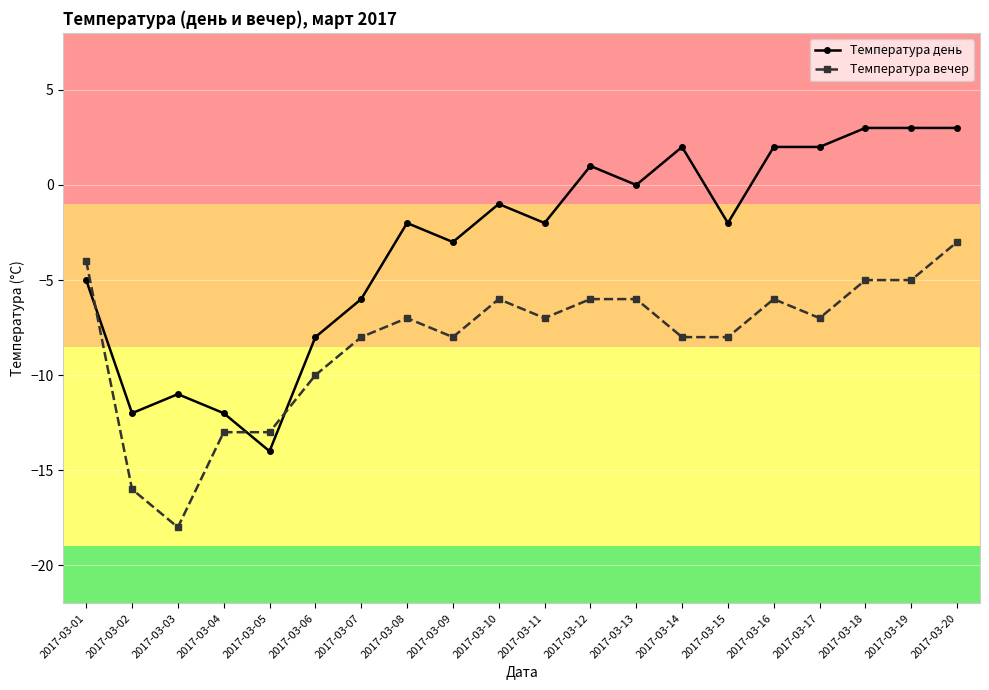

Reading left to right, extract all data points from this chart.

Температура день: 2017-03-01=-5	2017-03-02=-12	2017-03-03=-11	2017-03-04=-12	2017-03-05=-14	2017-03-06=-8	2017-03-07=-6	2017-03-08=-2	2017-03-09=-3	2017-03-10=-1	2017-03-11=-2	2017-03-12=1	2017-03-13=0	2017-03-14=2	2017-03-15=-2	2017-03-16=2	2017-03-17=2	2017-03-18=3	2017-03-19=3	2017-03-20=3
Температура вечер: 2017-03-01=-4	2017-03-02=-16	2017-03-03=-18	2017-03-04=-13	2017-03-05=-13	2017-03-06=-10	2017-03-07=-8	2017-03-08=-7	2017-03-09=-8	2017-03-10=-6	2017-03-11=-7	2017-03-12=-6	2017-03-13=-6	2017-03-14=-8	2017-03-15=-8	2017-03-16=-6	2017-03-17=-7	2017-03-18=-5	2017-03-19=-5	2017-03-20=-3